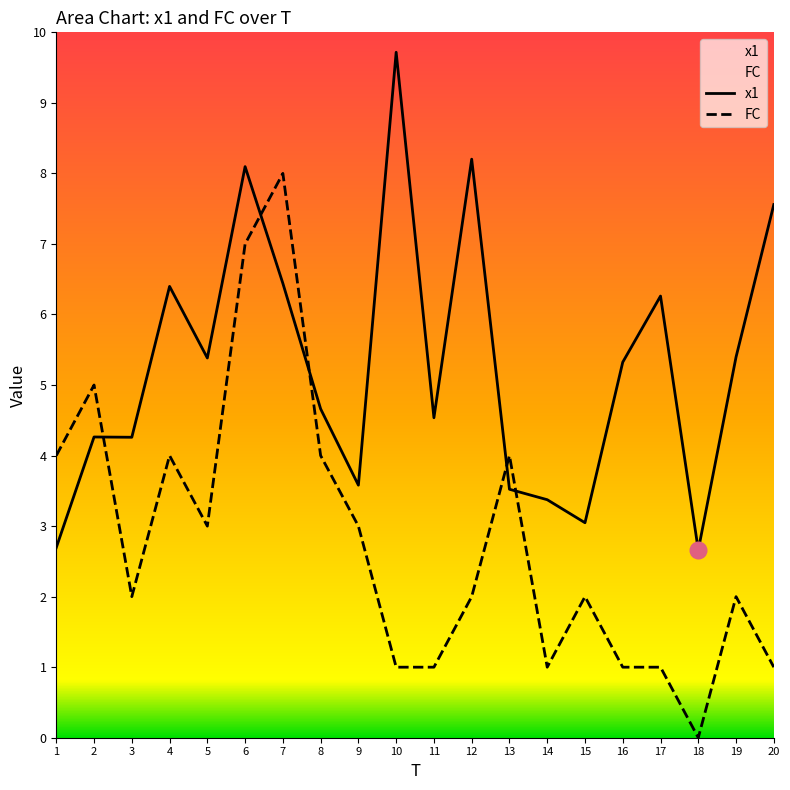

What is the value of the x1 point at the 17th from the left?

6.3